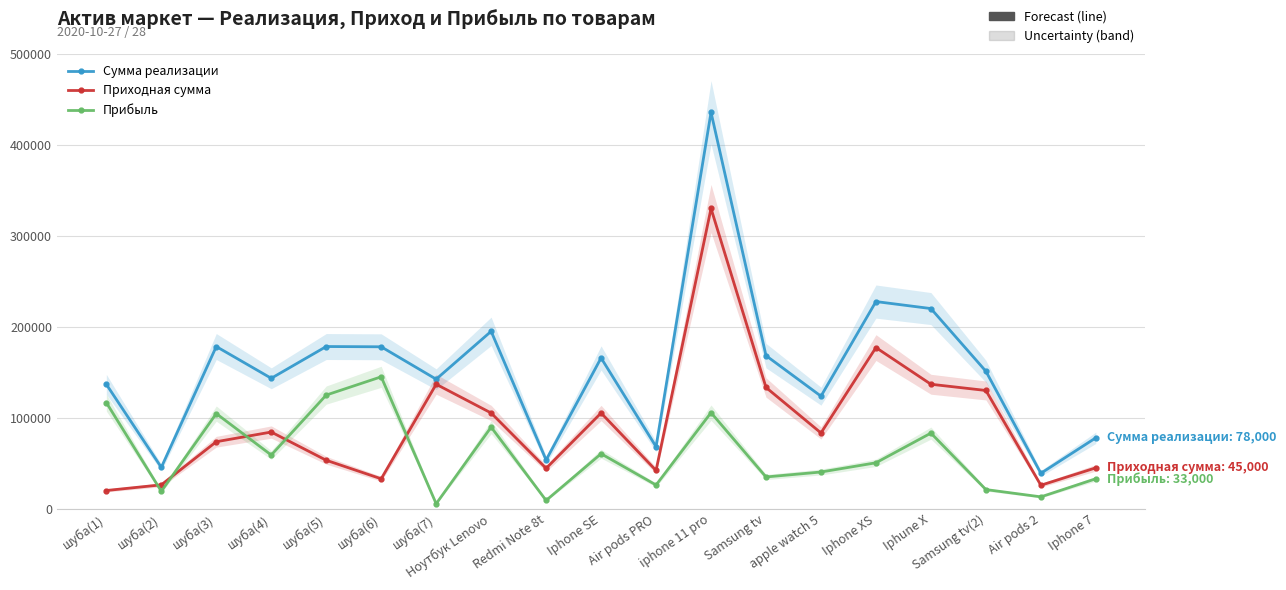

What are all the series names shown in the legend?

Сумма реализации, Приходная сумма, Прибыль